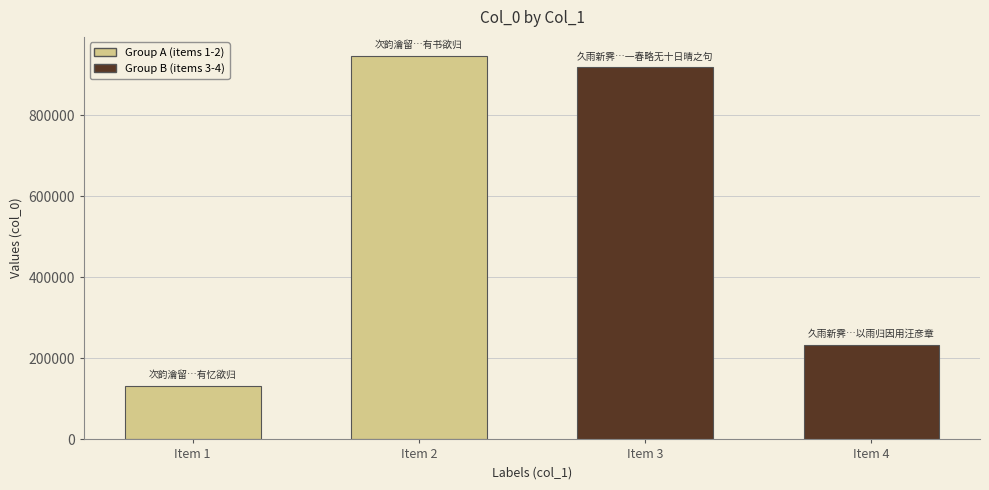

At which category does the chart reach its minimum across all series?

Item 1